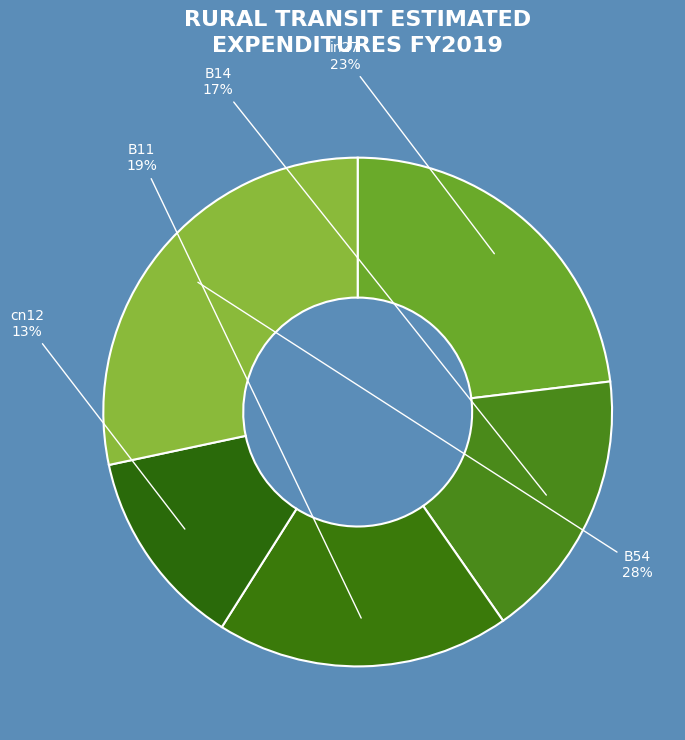

To the nearest percent, what is the combined percentage of cn12 and B54?

41%